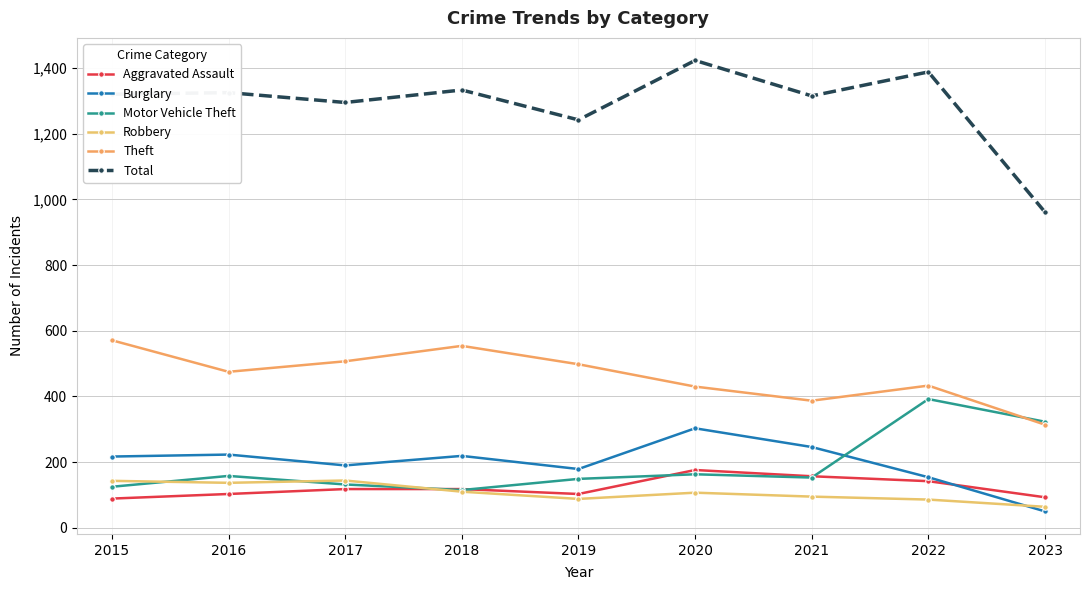

Reading right to left, what are all the values shown in this chart?

Aggravated Assault: 2023=93	2022=142	2021=157	2020=176	2019=103	2018=118	2017=118	2016=103	2015=89
Burglary: 2023=50	2022=154	2021=246	2020=303	2019=179	2018=219	2017=190	2016=223	2015=217
Motor Vehicle Theft: 2023=323	2022=392	2021=153	2020=163	2019=149	2018=115	2017=132	2016=158	2015=125
Robbery: 2023=64	2022=86	2021=95	2020=107	2019=88	2018=110	2017=144	2016=137	2015=143
Theft: 2023=314	2022=433	2021=387	2020=430	2019=498	2018=554	2017=507	2016=475	2015=571
Total: 2023=961	2022=1388	2021=1315	2020=1423	2019=1242	2018=1333	2017=1295	2016=1325	2015=1320